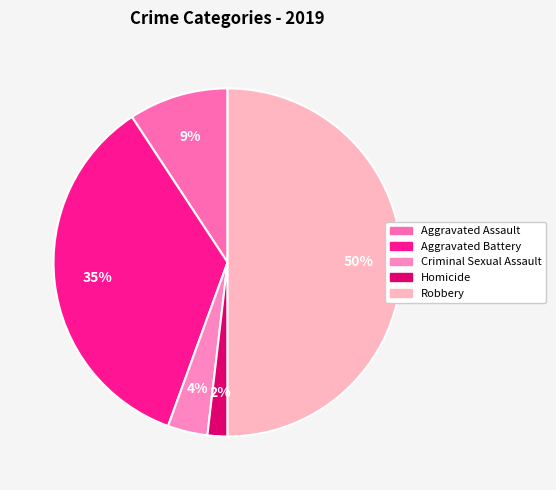

Do Robbery and Criminal Sexual Assault together represent more than half of the pie?

Yes